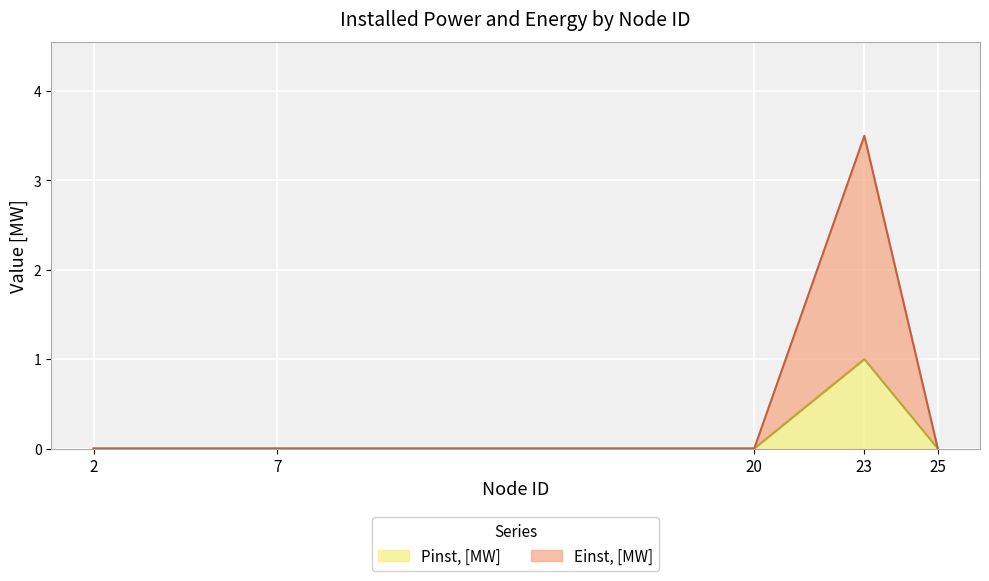

True or false: Pinst, [MW] and Einst, [MW] cross at least once.

False